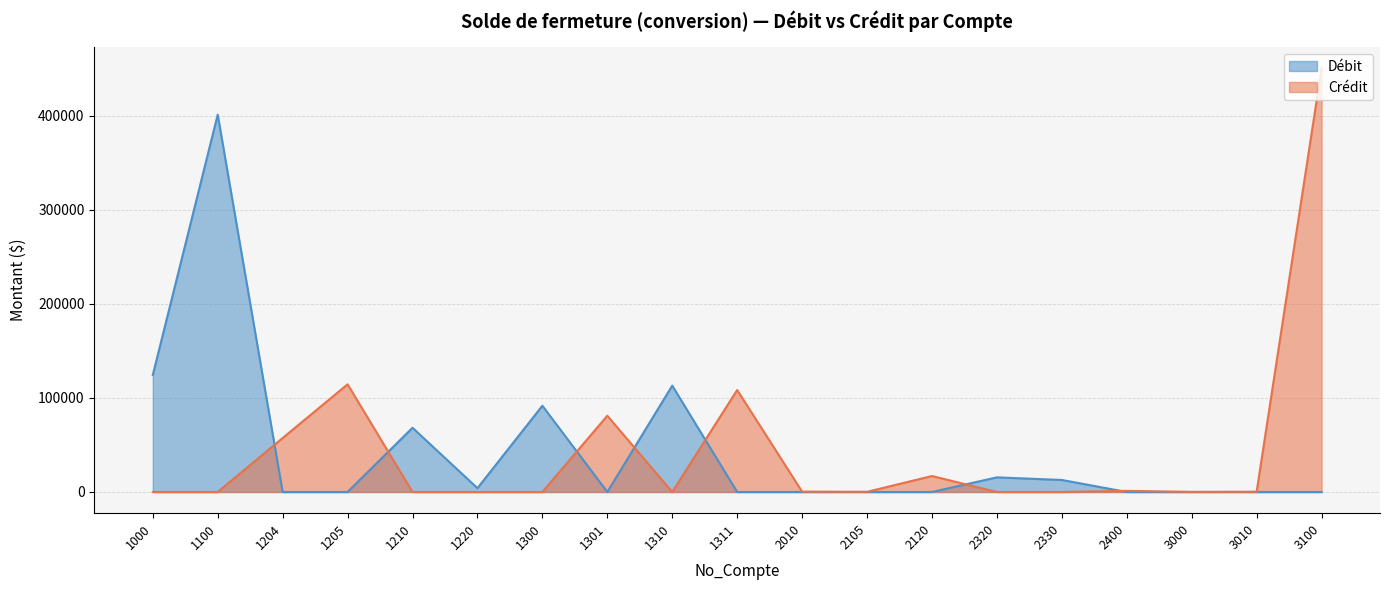

Rank the categories by Débit value from lowest to highest.

1204, 1205, 1301, 1311, 2010, 2105, 2120, 2400, 3000, 3010, 3100, 1220, 2330, 2320, 1210, 1300, 1310, 1000, 1100